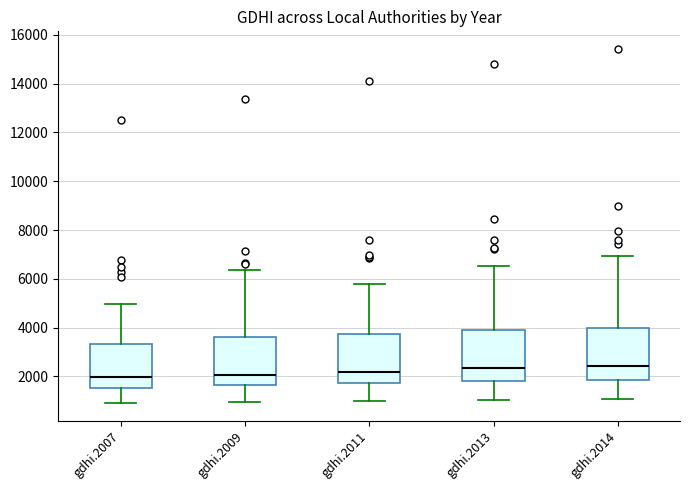

Reading left to right, read every box against the y-axis: the position of its median line, the range the box covers, and the ends of its whiskers. The values are not printed on the chart, so give them approximately, as read against the axis.

gdhi.2007: median 2000, box 1600 to 3400, whiskers 1000 to 5000
gdhi.2009: median 2000, box 1600 to 3600, whiskers 1000 to 6400
gdhi.2011: median 2200, box 1800 to 3800, whiskers 1000 to 5800
gdhi.2013: median 2400, box 1800 to 3800, whiskers 1000 to 6600
gdhi.2014: median 2400, box 1800 to 4000, whiskers 1000 to 7000